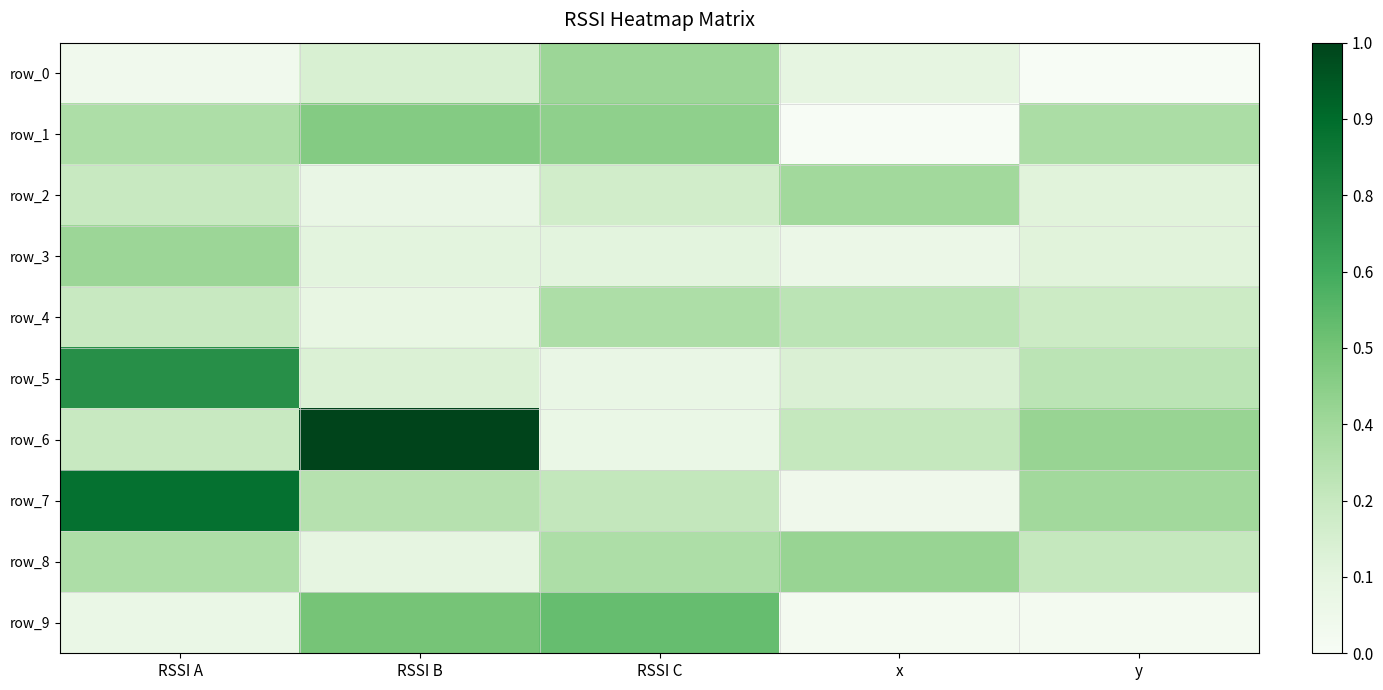

Reading left to right, extract all data points from this chart.

row_0: 0.0	0.2	0.4	0.1	0.0
row_1: 0.3	0.5	0.4	0.0	0.3
row_2: 0.2	0.1	0.2	0.4	0.1
row_3: 0.4	0.1	0.1	0.1	0.1
row_4: 0.2	0.1	0.3	0.3	0.2
row_5: 0.7	0.2	0.1	0.2	0.3
row_6: 0.2	1.0	0.1	0.3	0.4
row_7: 0.9	0.3	0.3	0.1	0.4
row_8: 0.3	0.1	0.3	0.4	0.3
row_9: 0.1	0.5	0.5	0.0	0.0